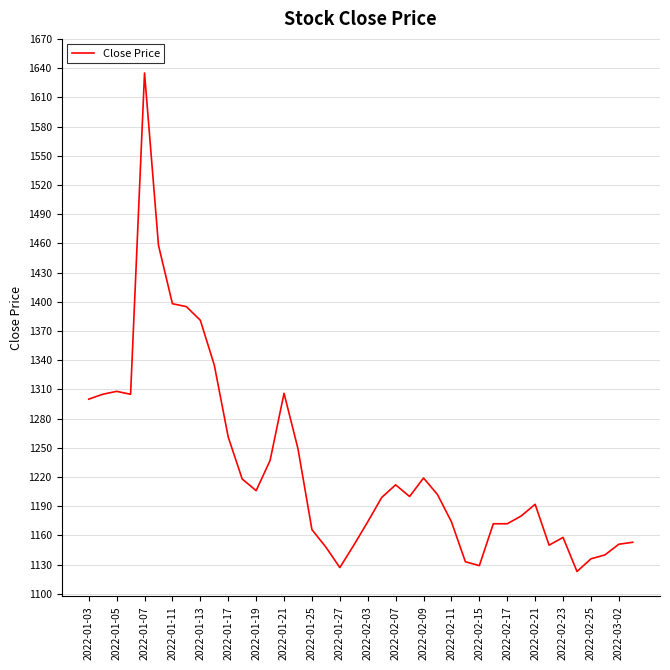

What is the difference between the maximum and minimum values?

512